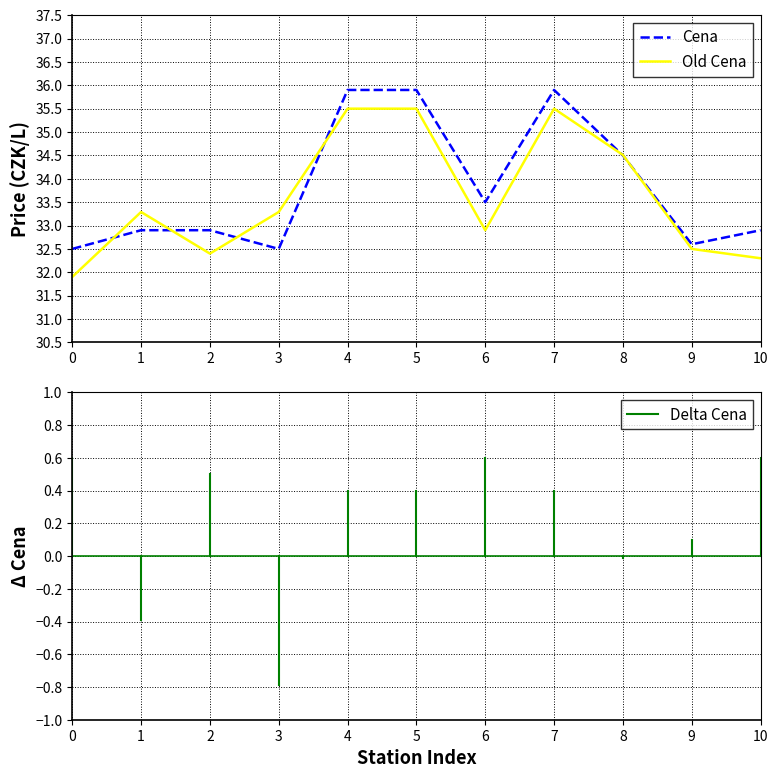

Rank the series by their maximum value, from lowest to highest.

Old Cena, Cena